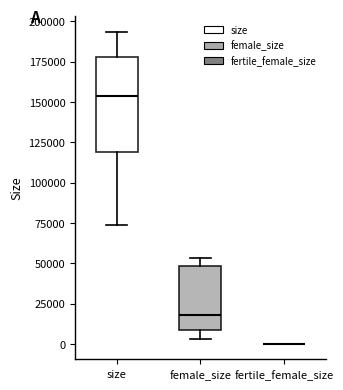

Reading left to right, read every box against the y-axis: the position of its median line, the range the box covers, and the ends of its whiskers. The values are not printed on the chart, so give them approximately, as read against the axis.

size: median 155000, box 120000 to 180000, whiskers 75000 to 195000
female_size: median 20000, box 10000 to 50000, whiskers 5000 to 55000
fertile_female_size: box collapsed to a line at 0, whiskers 0 to 0